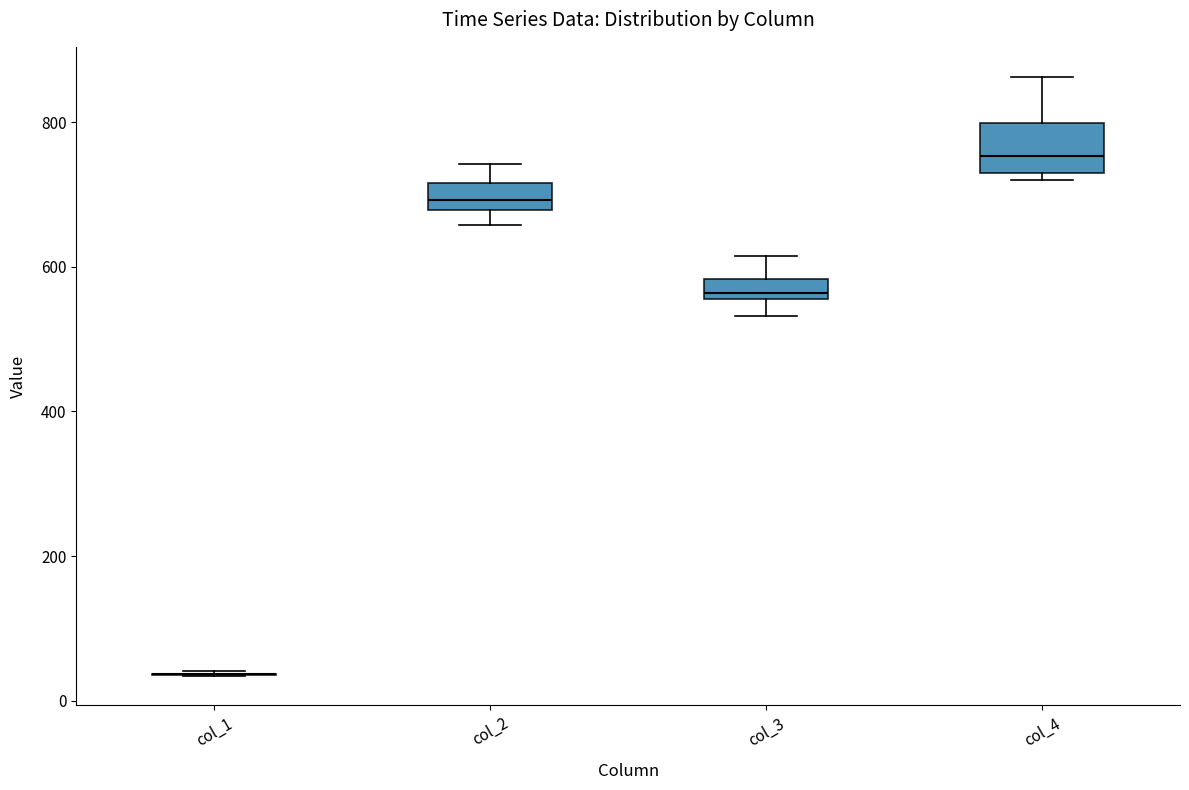

Comparing the boxes themselves (not the whiskers), which one is the tallest?

col_4